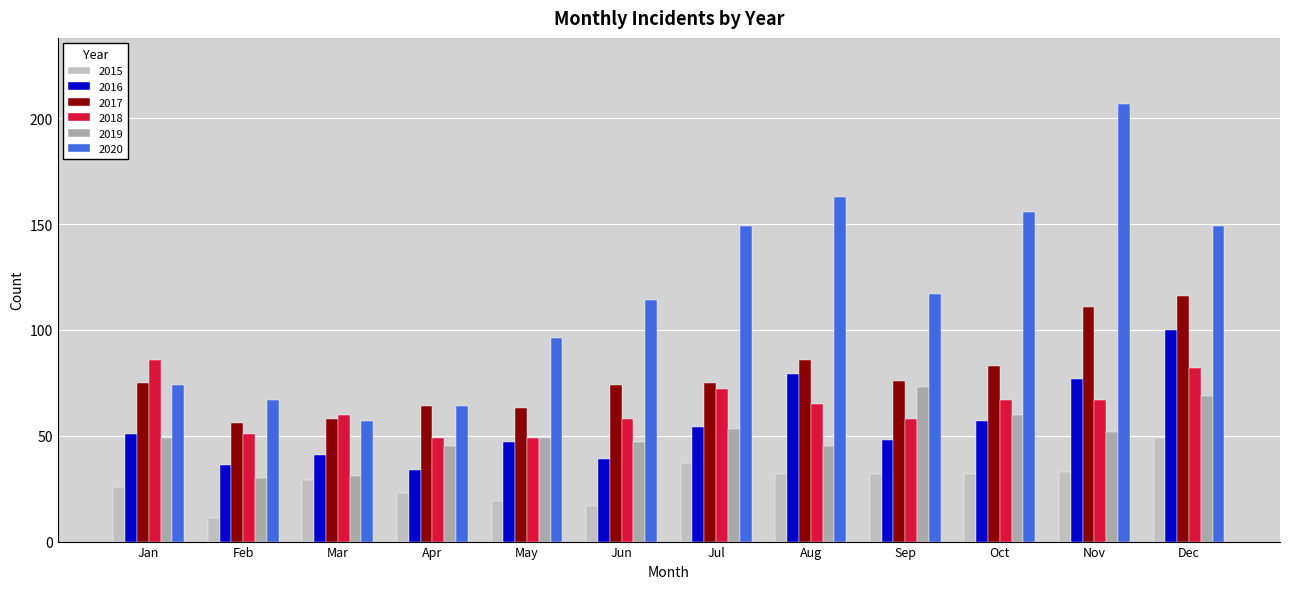

How many bars are there in each group?

6